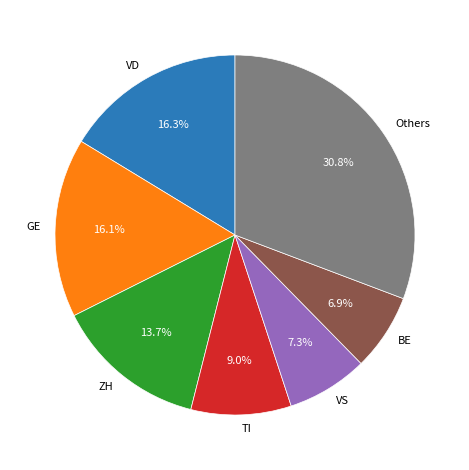

Is there a majority slice in this chart?

No